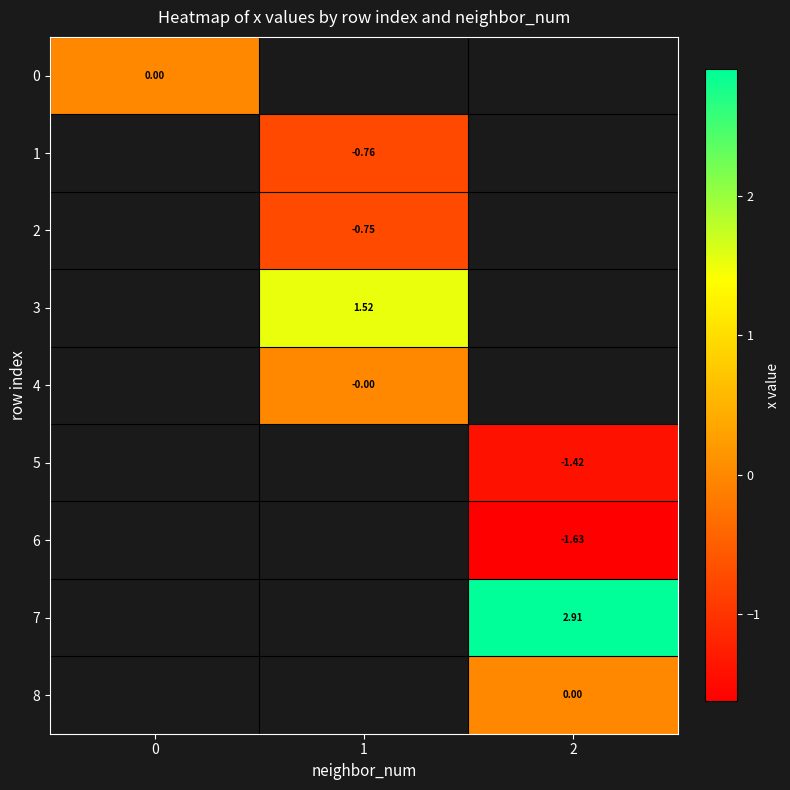

How many positive values does the row_3 series have?

1